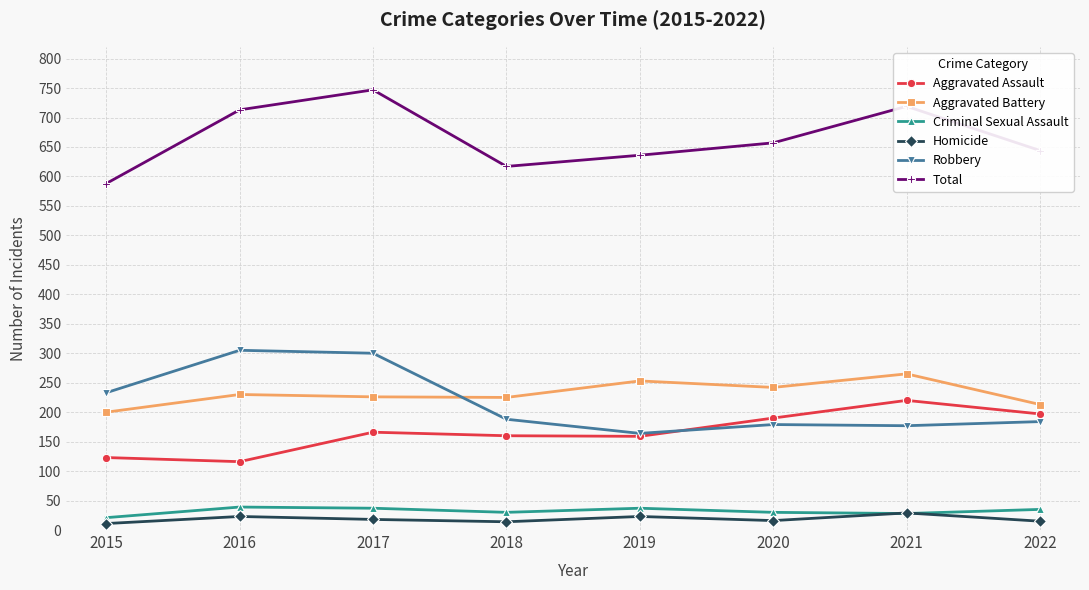

Read the Homicide value at 2017.

18